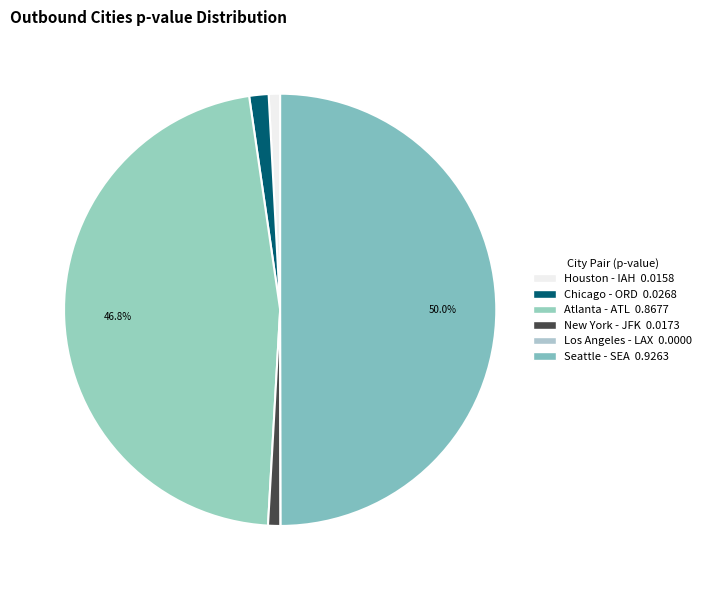

To the nearest percent, what portion does Houston - IAH represent?

1%